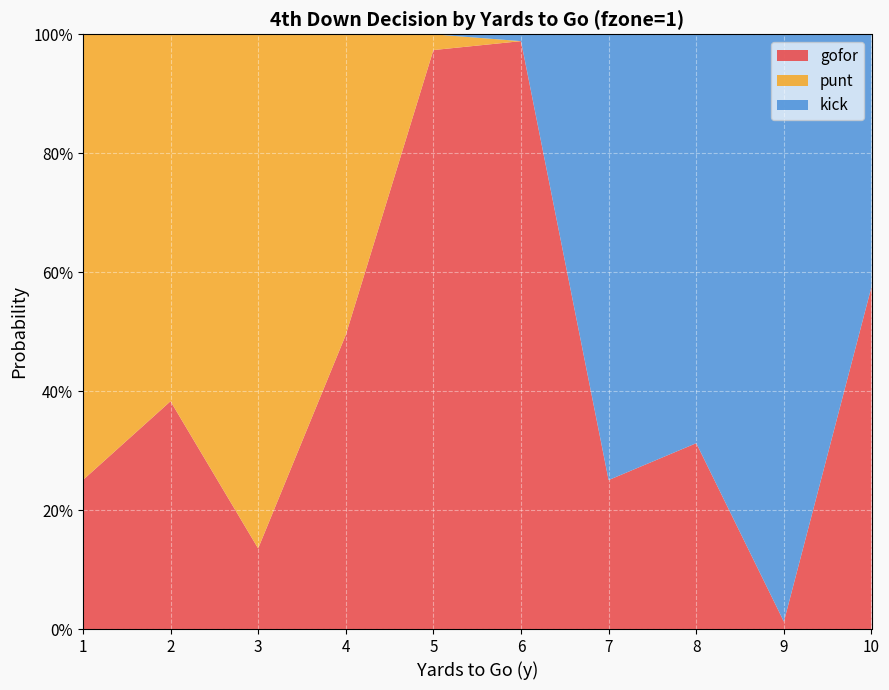

Reading left to right, what are all the values shown in this chart?

gofor: 0.3	0.4	0.1	0.5	1.0	1.0	0.3	0.3	0.0	0.6
punt: 0.7	0.6	0.9	0.5	0.0	0.0	0.0	0.0	0.0	0.0
kick: 0.0	0.0	0.0	0.0	0.0	0.0	0.7	0.7	1.0	0.4